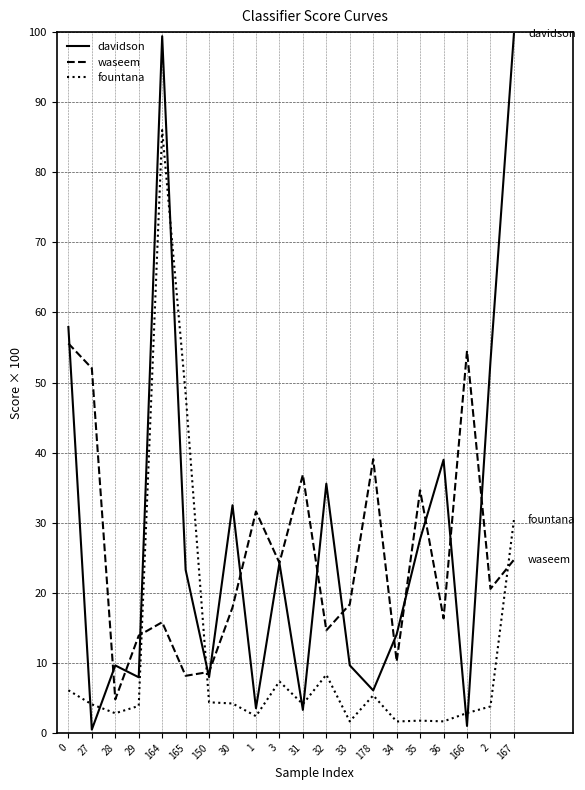

In waseem, how many points are higher than both neighbors (excluding endpoints)?

6